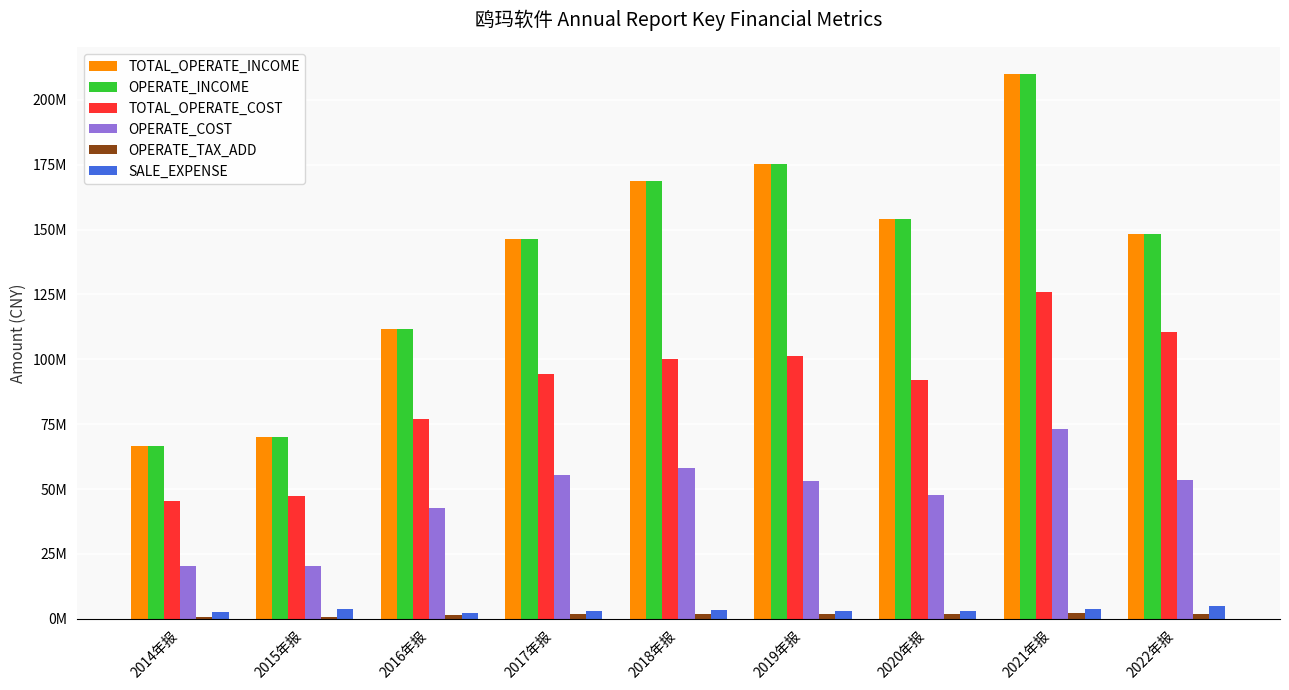

At which label does TOTAL_OPERATE_INCOME first exceed 148412798?

2018年报